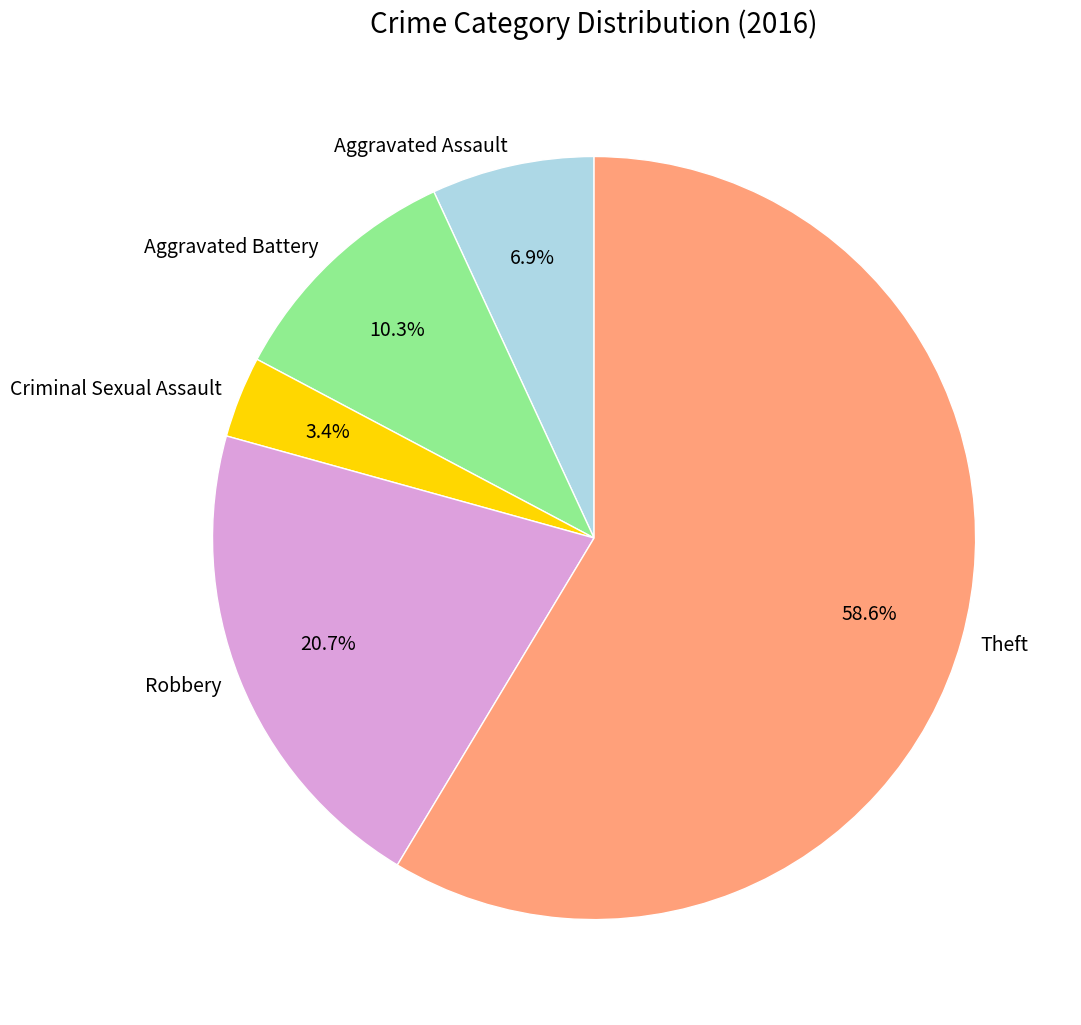

To the nearest percent, what percentage of the pie is Criminal Sexual Assault?

3%